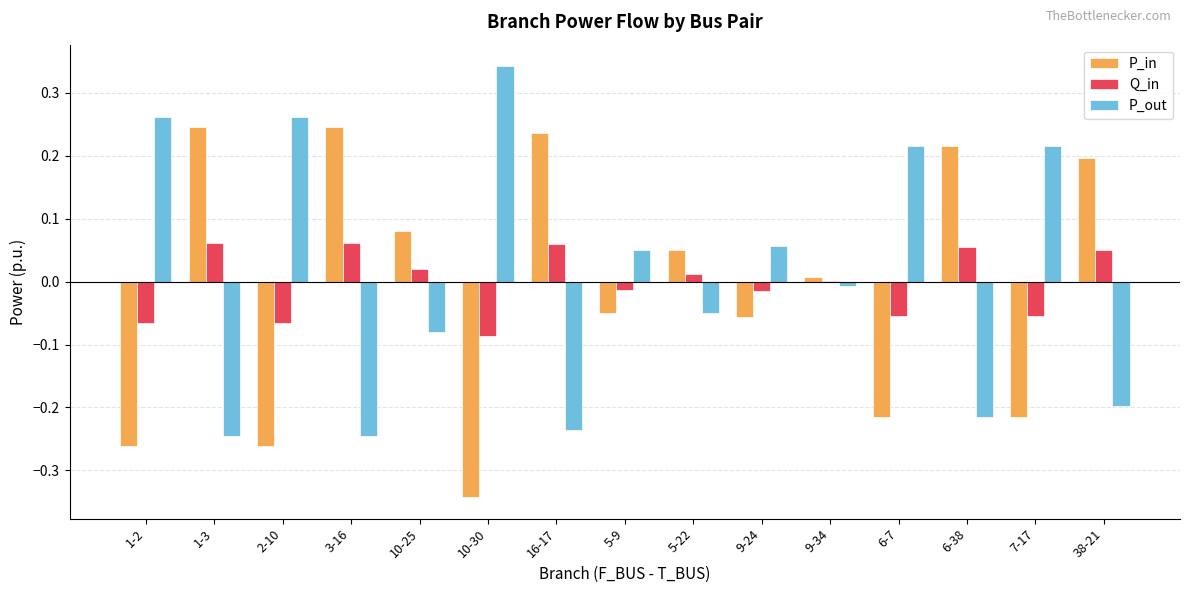

How many values in P_in are above zero?

8